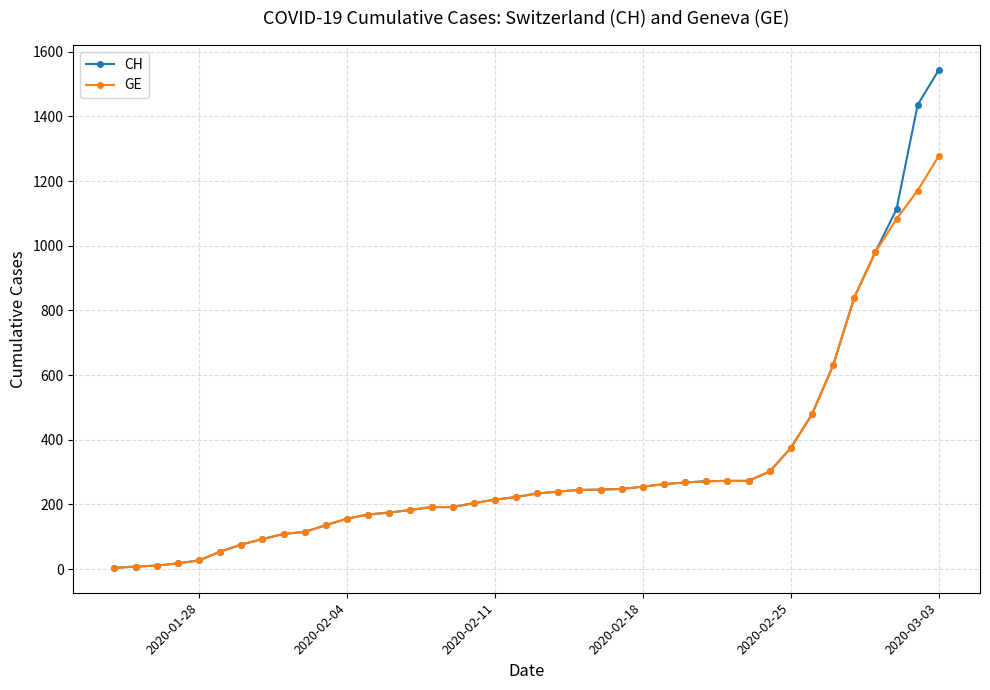

Which series has the largest range (max minus min)?

CH